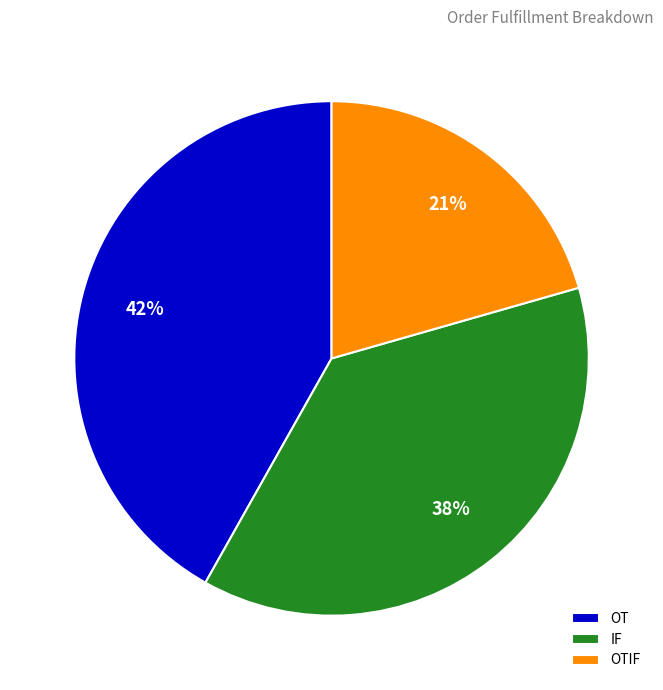

To the nearest percent, what percentage of the pie is IF?

38%